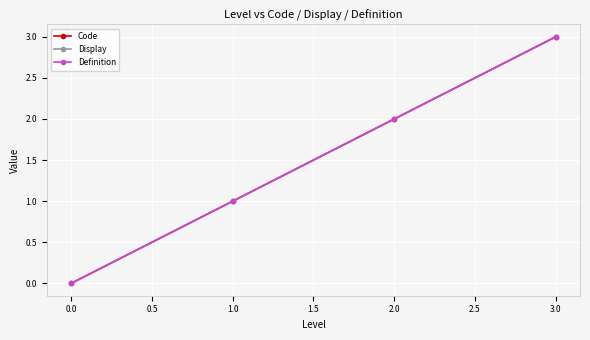

True or false: Definition and Code intersect in this chart.

False